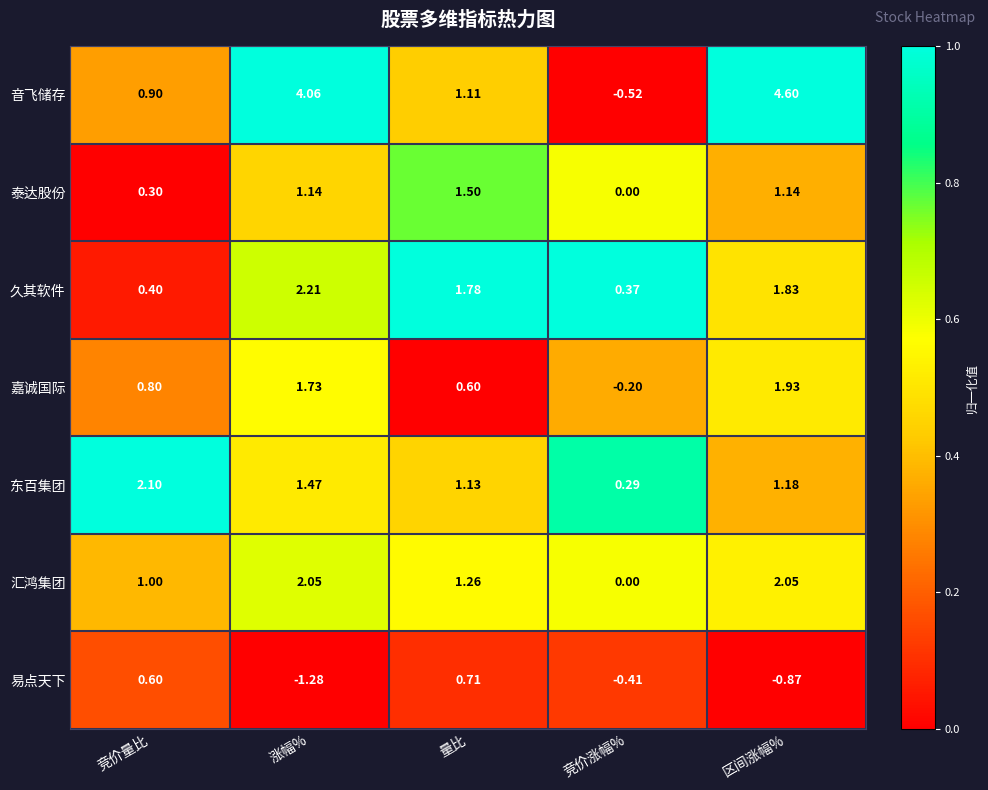

Where does the 易点天下 series first go above 0?

竞价量比